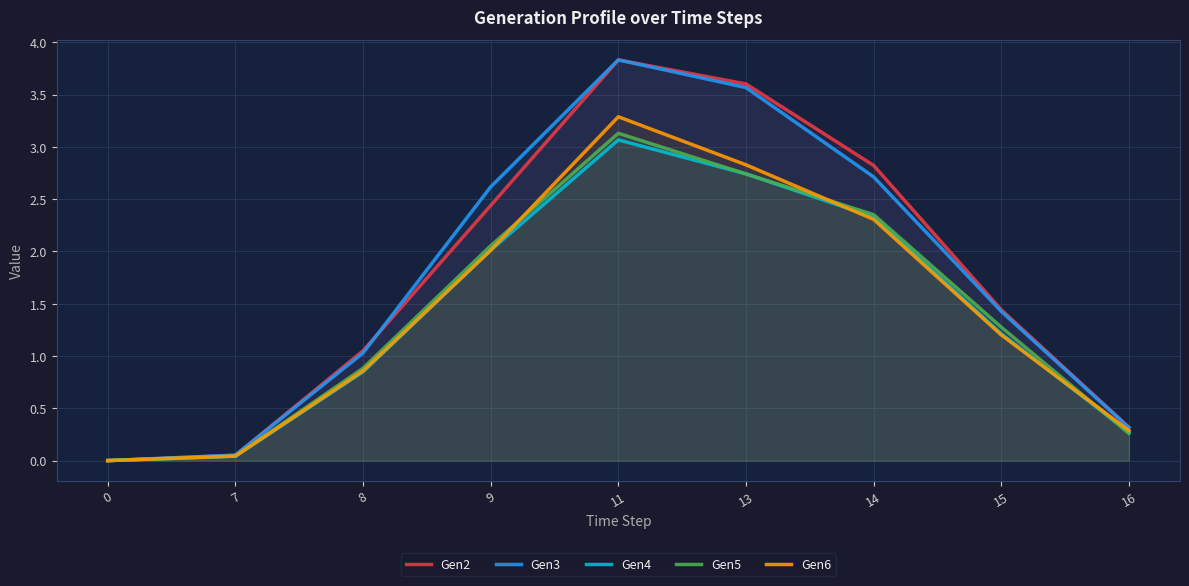

How many interior local peaks does the Gen4 series have?

1